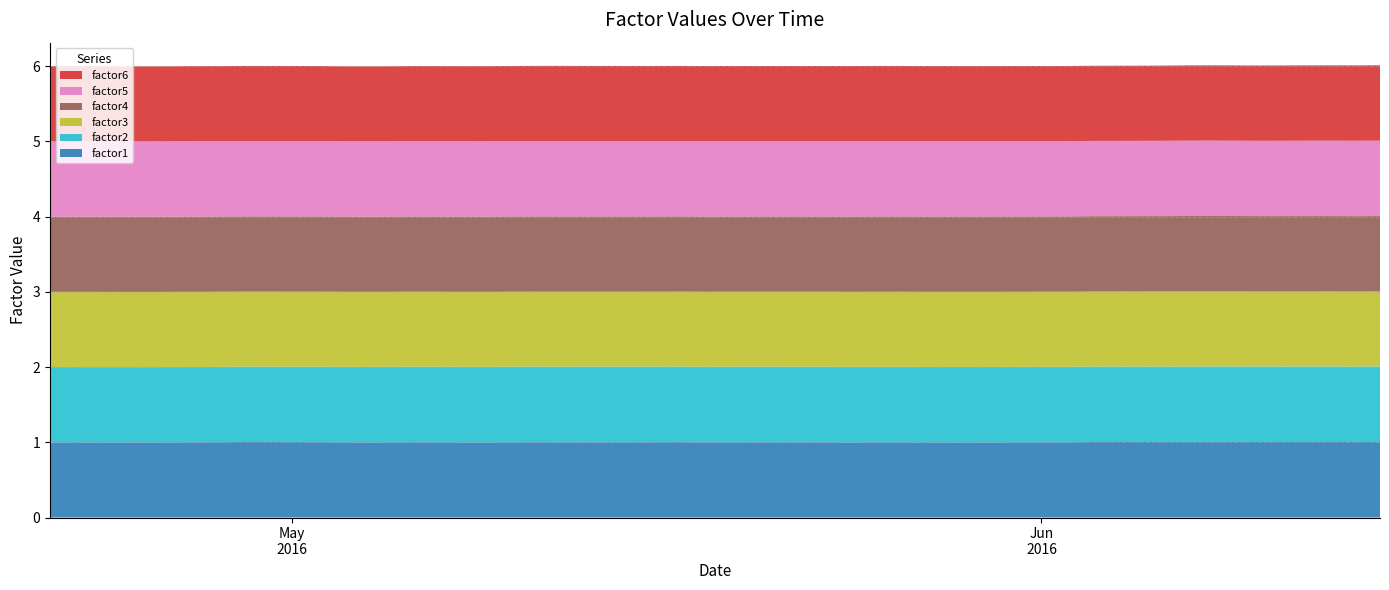

Reading left to right, list all the values displayed in this chart.

factor1: 2016-04-21=1.0	2016-04-22=1.0	2016-04-25=1.0	2016-04-26=1.0	2016-04-27=1.0	2016-04-28=1.0	2016-04-29=1.0	2016-05-02=1.0	2016-05-03=1.0	2016-05-04=1.0	2016-05-05=1.0	2016-05-06=1.0	2016-05-09=1.0	2016-05-10=1.0	2016-05-11=1.0	2016-05-12=1.0	2016-05-13=1.0	2016-05-16=1.0	2016-05-17=1.0	2016-05-18=1.0	2016-05-19=1.0	2016-05-20=1.0	2016-05-23=1.0	2016-05-24=1.0	2016-05-25=1.0	2016-05-26=1.0	2016-05-27=1.0	2016-05-30=1.0	2016-05-31=1.0	2016-06-01=1.0	2016-06-02=1.0	2016-06-03=1.0	2016-06-06=1.0	2016-06-07=1.0	2016-06-08=1.0	2016-06-09=1.0	2016-06-10=1.0	2016-06-13=1.0	2016-06-14=1.0	2016-06-15=1.0
factor2: 2016-04-21=1.0	2016-04-22=1.0	2016-04-25=1.0	2016-04-26=1.0	2016-04-27=1.0	2016-04-28=1.0	2016-04-29=1.0	2016-05-02=1.0	2016-05-03=1.0	2016-05-04=1.0	2016-05-05=1.0	2016-05-06=1.0	2016-05-09=1.0	2016-05-10=1.0	2016-05-11=1.0	2016-05-12=1.0	2016-05-13=1.0	2016-05-16=1.0	2016-05-17=1.0	2016-05-18=1.0	2016-05-19=1.0	2016-05-20=1.0	2016-05-23=1.0	2016-05-24=1.0	2016-05-25=1.0	2016-05-26=1.0	2016-05-27=1.0	2016-05-30=1.0	2016-05-31=1.0	2016-06-01=1.0	2016-06-02=1.0	2016-06-03=1.0	2016-06-06=1.0	2016-06-07=1.0	2016-06-08=1.0	2016-06-09=1.0	2016-06-10=1.0	2016-06-13=1.0	2016-06-14=1.0	2016-06-15=1.0
factor3: 2016-04-21=1.0	2016-04-22=1.0	2016-04-25=1.0	2016-04-26=1.0	2016-04-27=1.0	2016-04-28=1.0	2016-04-29=1.0	2016-05-02=1.0	2016-05-03=1.0	2016-05-04=1.0	2016-05-05=1.0	2016-05-06=1.0	2016-05-09=1.0	2016-05-10=1.0	2016-05-11=1.0	2016-05-12=1.0	2016-05-13=1.0	2016-05-16=1.0	2016-05-17=1.0	2016-05-18=1.0	2016-05-19=1.0	2016-05-20=1.0	2016-05-23=1.0	2016-05-24=1.0	2016-05-25=1.0	2016-05-26=1.0	2016-05-27=1.0	2016-05-30=1.0	2016-05-31=1.0	2016-06-01=1.0	2016-06-02=1.0	2016-06-03=1.0	2016-06-06=1.0	2016-06-07=1.0	2016-06-08=1.0	2016-06-09=1.0	2016-06-10=1.0	2016-06-13=1.0	2016-06-14=1.0	2016-06-15=1.0
factor4: 2016-04-21=1.0	2016-04-22=1.0	2016-04-25=1.0	2016-04-26=1.0	2016-04-27=1.0	2016-04-28=1.0	2016-04-29=1.0	2016-05-02=1.0	2016-05-03=1.0	2016-05-04=1.0	2016-05-05=1.0	2016-05-06=1.0	2016-05-09=1.0	2016-05-10=1.0	2016-05-11=1.0	2016-05-12=1.0	2016-05-13=1.0	2016-05-16=1.0	2016-05-17=1.0	2016-05-18=1.0	2016-05-19=1.0	2016-05-20=1.0	2016-05-23=1.0	2016-05-24=1.0	2016-05-25=1.0	2016-05-26=1.0	2016-05-27=1.0	2016-05-30=1.0	2016-05-31=1.0	2016-06-01=1.0	2016-06-02=1.0	2016-06-03=1.0	2016-06-06=1.0	2016-06-07=1.0	2016-06-08=1.0	2016-06-09=1.0	2016-06-10=1.0	2016-06-13=1.0	2016-06-14=1.0	2016-06-15=1.0
factor5: 2016-04-21=1.0	2016-04-22=1.0	2016-04-25=1.0	2016-04-26=1.0	2016-04-27=1.0	2016-04-28=1.0	2016-04-29=1.0	2016-05-02=1.0	2016-05-03=1.0	2016-05-04=1.0	2016-05-05=1.0	2016-05-06=1.0	2016-05-09=1.0	2016-05-10=1.0	2016-05-11=1.0	2016-05-12=1.0	2016-05-13=1.0	2016-05-16=1.0	2016-05-17=1.0	2016-05-18=1.0	2016-05-19=1.0	2016-05-20=1.0	2016-05-23=1.0	2016-05-24=1.0	2016-05-25=1.0	2016-05-26=1.0	2016-05-27=1.0	2016-05-30=1.0	2016-05-31=1.0	2016-06-01=1.0	2016-06-02=1.0	2016-06-03=1.0	2016-06-06=1.0	2016-06-07=1.0	2016-06-08=1.0	2016-06-09=1.0	2016-06-10=1.0	2016-06-13=1.0	2016-06-14=1.0	2016-06-15=1.0
factor6: 2016-04-21=1.0	2016-04-22=1.0	2016-04-25=1.0	2016-04-26=1.0	2016-04-27=1.0	2016-04-28=1.0	2016-04-29=1.0	2016-05-02=1.0	2016-05-03=1.0	2016-05-04=1.0	2016-05-05=1.0	2016-05-06=1.0	2016-05-09=1.0	2016-05-10=1.0	2016-05-11=1.0	2016-05-12=1.0	2016-05-13=1.0	2016-05-16=1.0	2016-05-17=1.0	2016-05-18=1.0	2016-05-19=1.0	2016-05-20=1.0	2016-05-23=1.0	2016-05-24=1.0	2016-05-25=1.0	2016-05-26=1.0	2016-05-27=1.0	2016-05-30=1.0	2016-05-31=1.0	2016-06-01=1.0	2016-06-02=1.0	2016-06-03=1.0	2016-06-06=1.0	2016-06-07=1.0	2016-06-08=1.0	2016-06-09=1.0	2016-06-10=1.0	2016-06-13=1.0	2016-06-14=1.0	2016-06-15=1.0